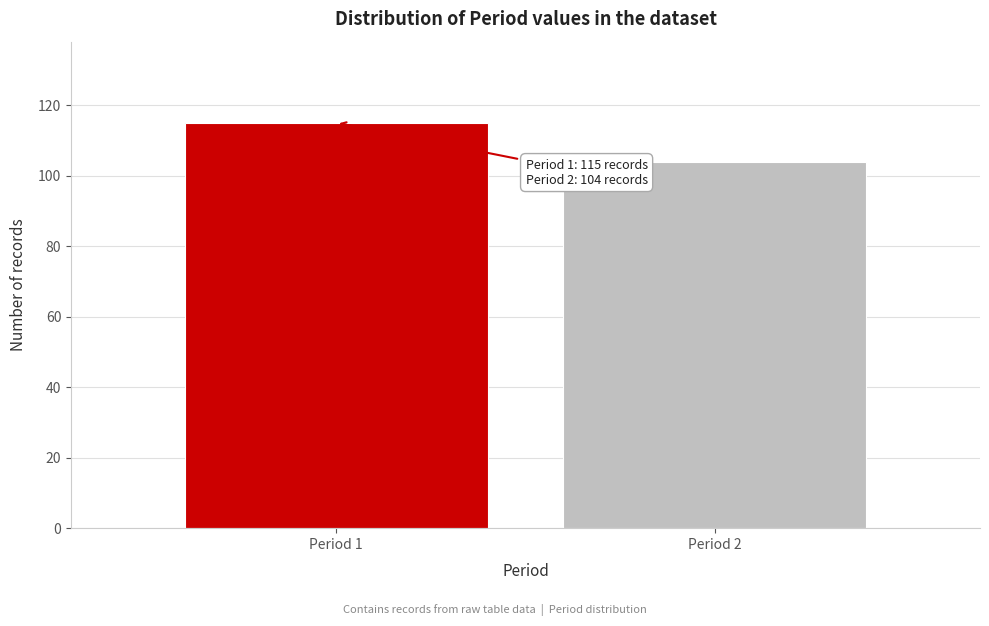

Reading right to left, list all the values displayed in this chart.

Period 2=104	Period 1=115